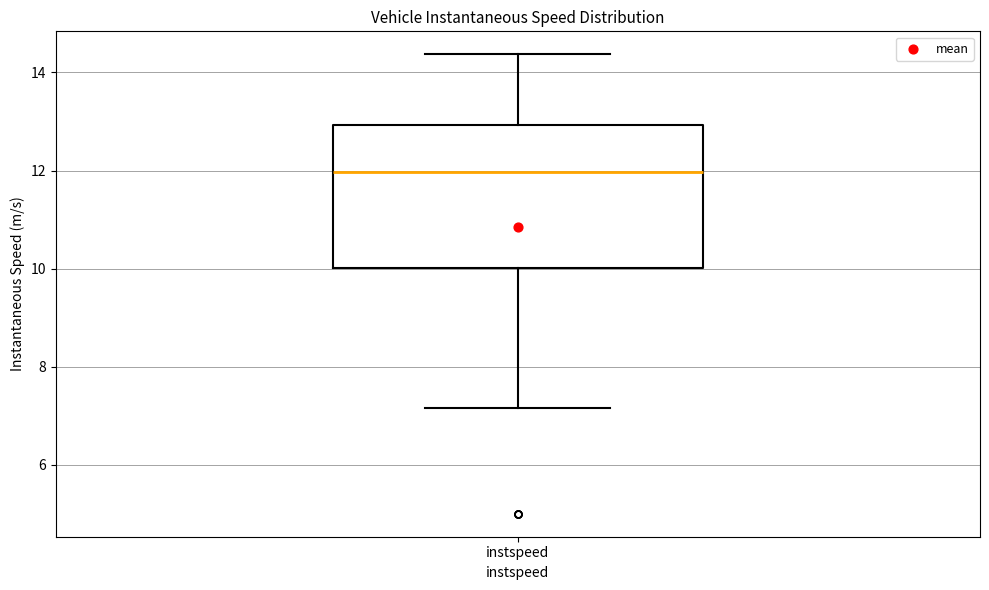

Transcribe this box plot: give where the median line is, the range the box spans, and where the two whiskers end, as read against the y-axis. The values are not printed on the chart, so give them approximately, as read against the axis.

median 12.0, box 10.0 to 13.0, whiskers 7.2 to 14.4